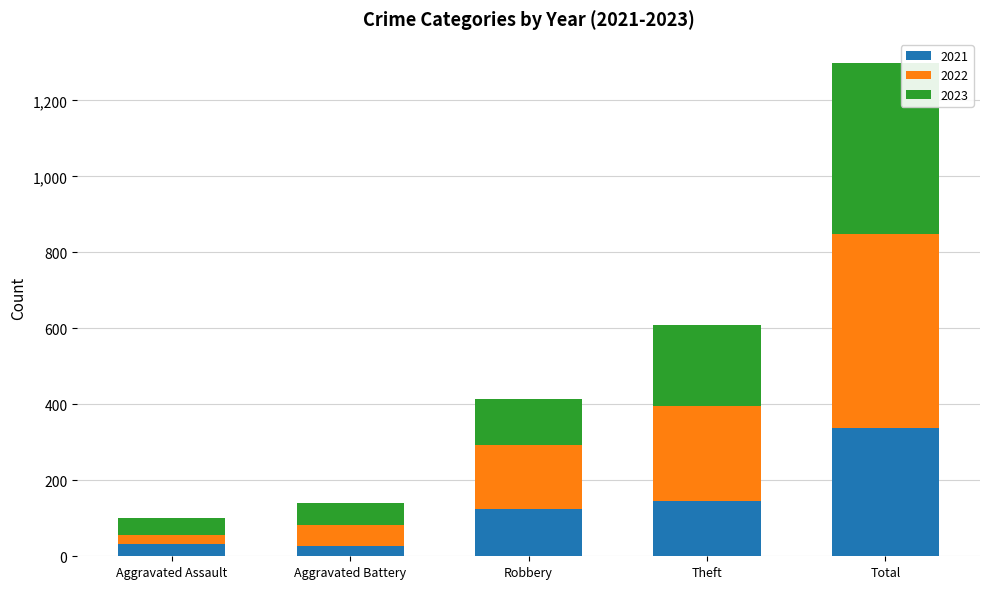

How many distinct data groups are displayed?

3